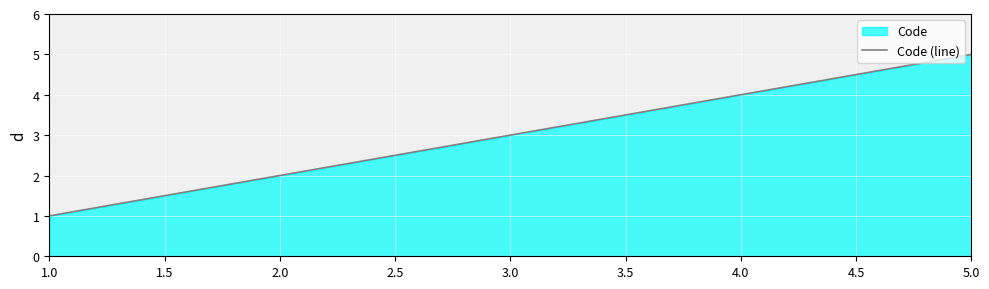

Is it true that the value at 3.0 is 1?

False